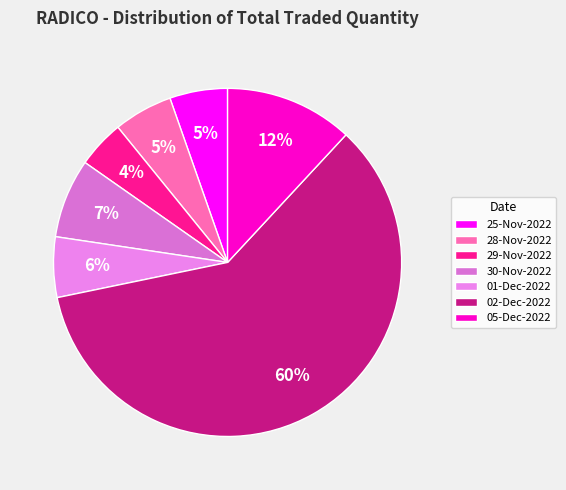

Rank the categories by value from lowest to highest.

29-Nov-2022, 25-Nov-2022, 28-Nov-2022, 01-Dec-2022, 30-Nov-2022, 05-Dec-2022, 02-Dec-2022